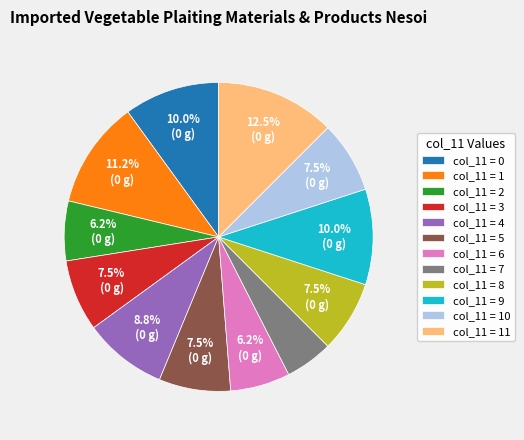

How many segments does this pie chart have?

12